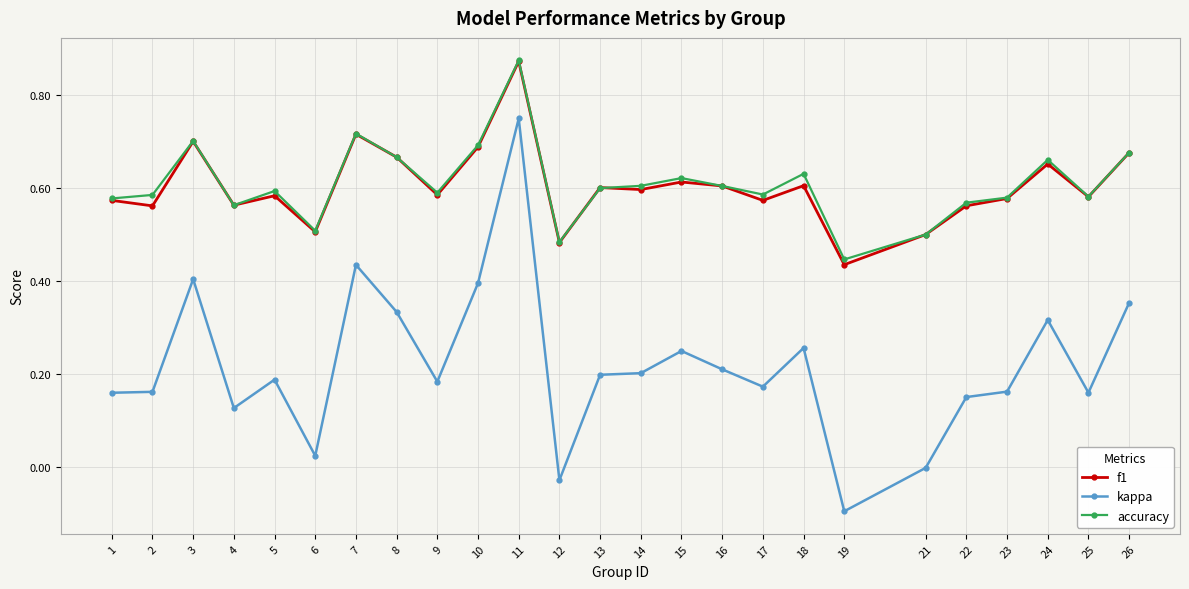

Between 10 and 23, which series saw the biggest shift?

kappa